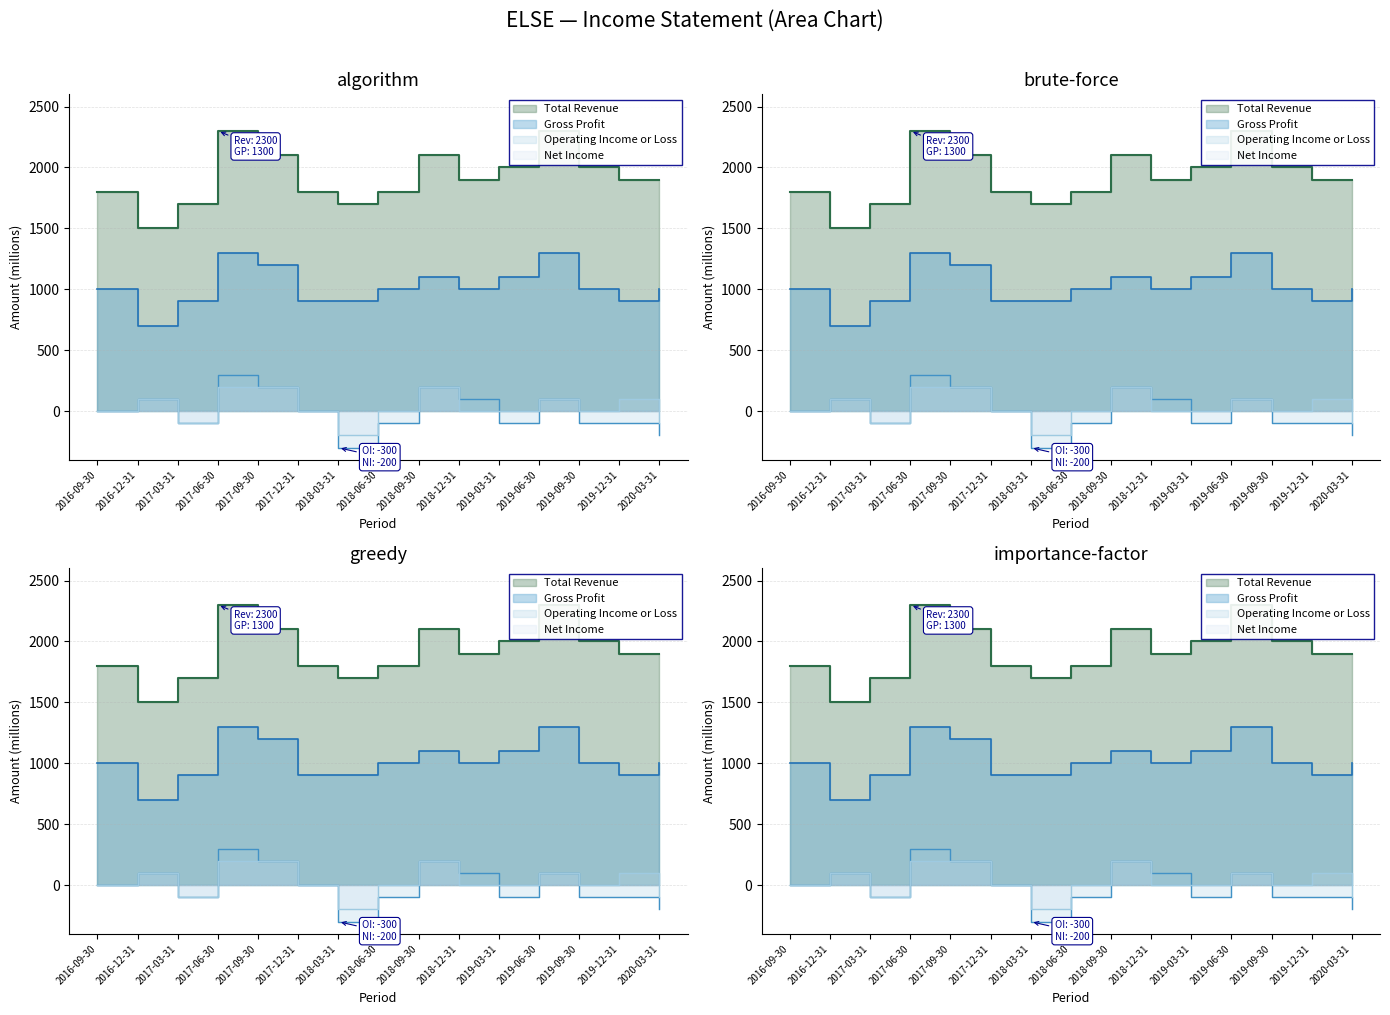

What is the average value of the Net Income series?

33